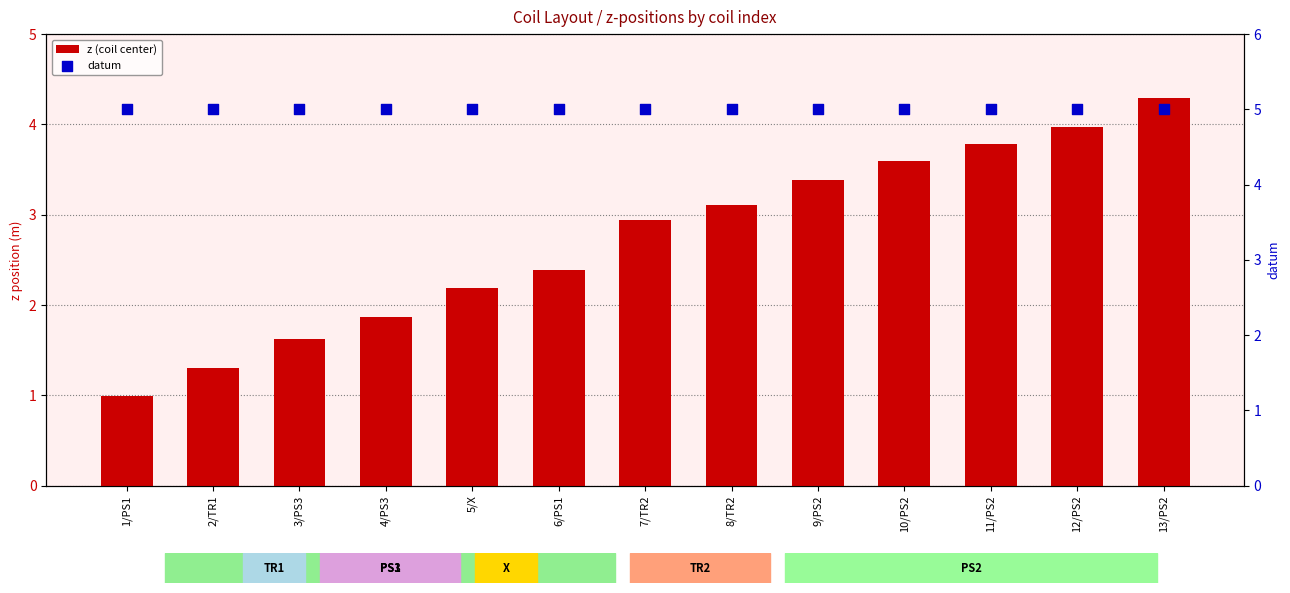

What are all the series names shown in the legend?

z (coil center), datum